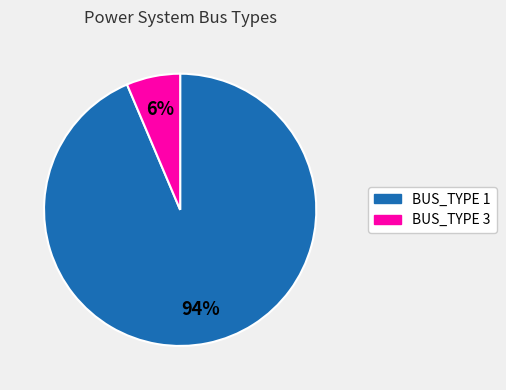

Rank the categories by value from highest to lowest.

BUS_TYPE 1, BUS_TYPE 3